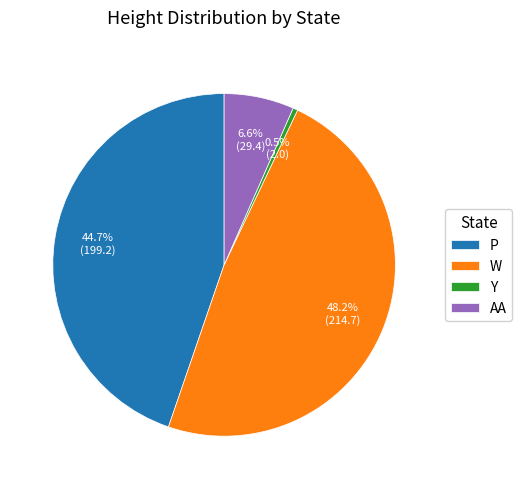

Is the sum of W and P greater than half?

Yes